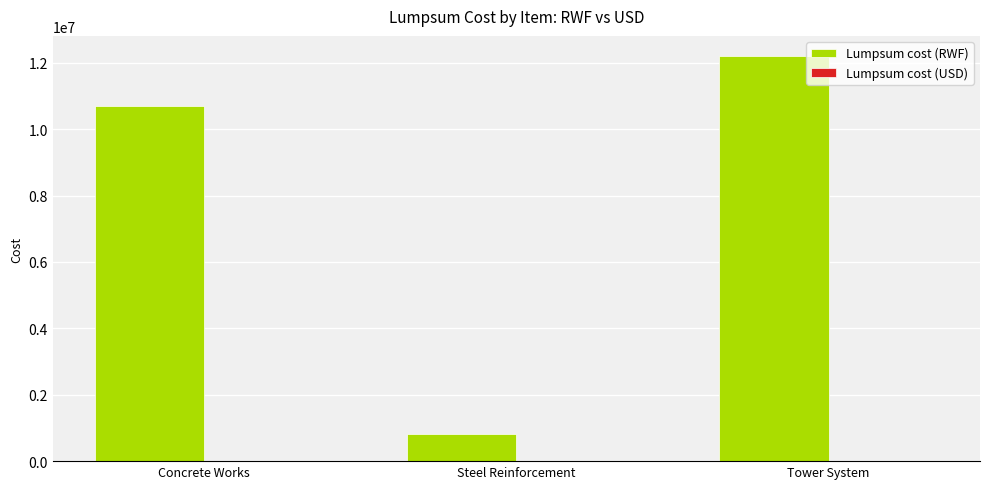

Which series has the widest spread of values?

Lumpsum cost (RWF)